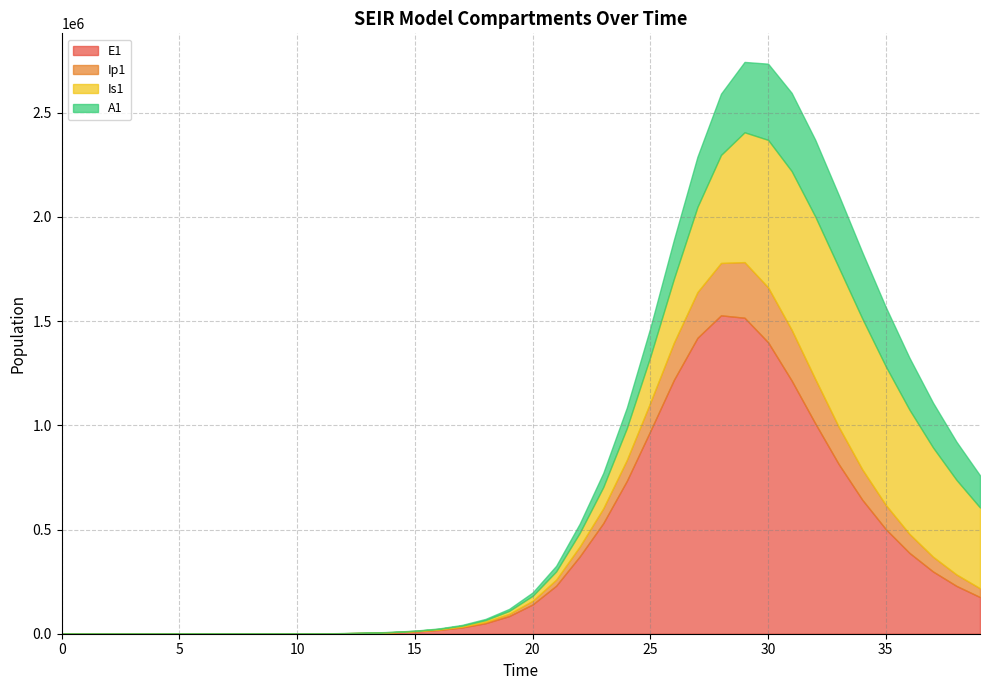

What is the highest value of the Is1 series?

779483.5